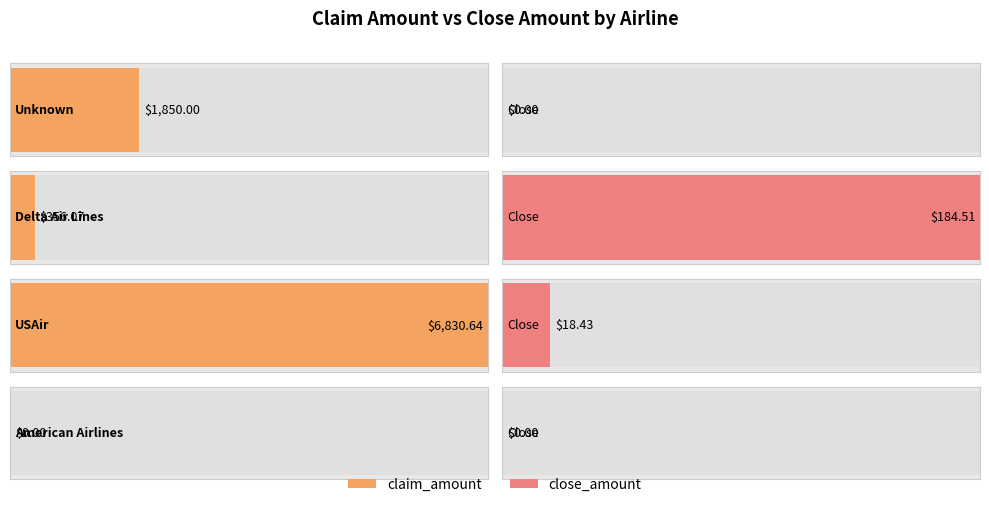

Rank the series by their average value, from lowest to highest.

close_amount, claim_amount